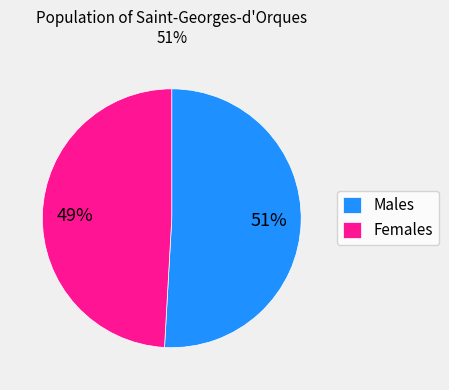

What percentage is the Males slice, to the nearest percent?

51%